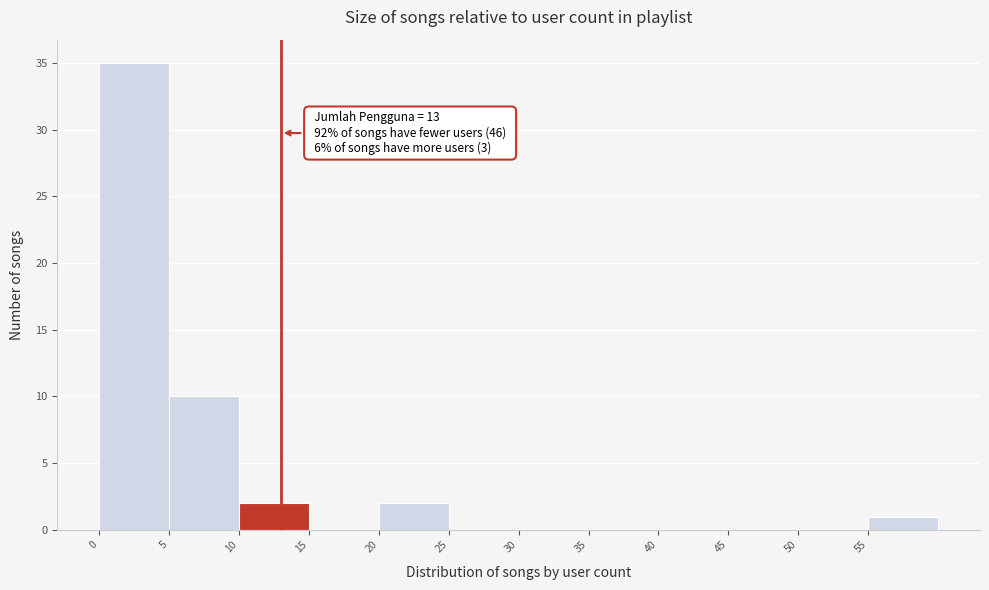

Which range on the x-axis has the tallest bar?

0 to 5